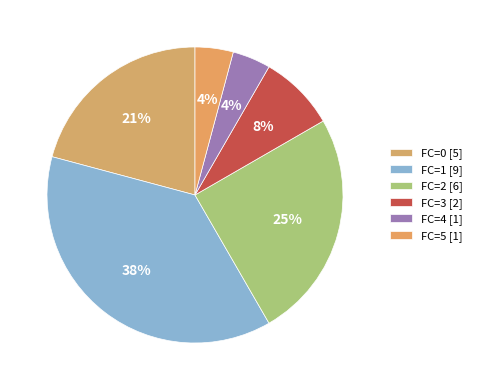

How many slices are in this pie chart?

6